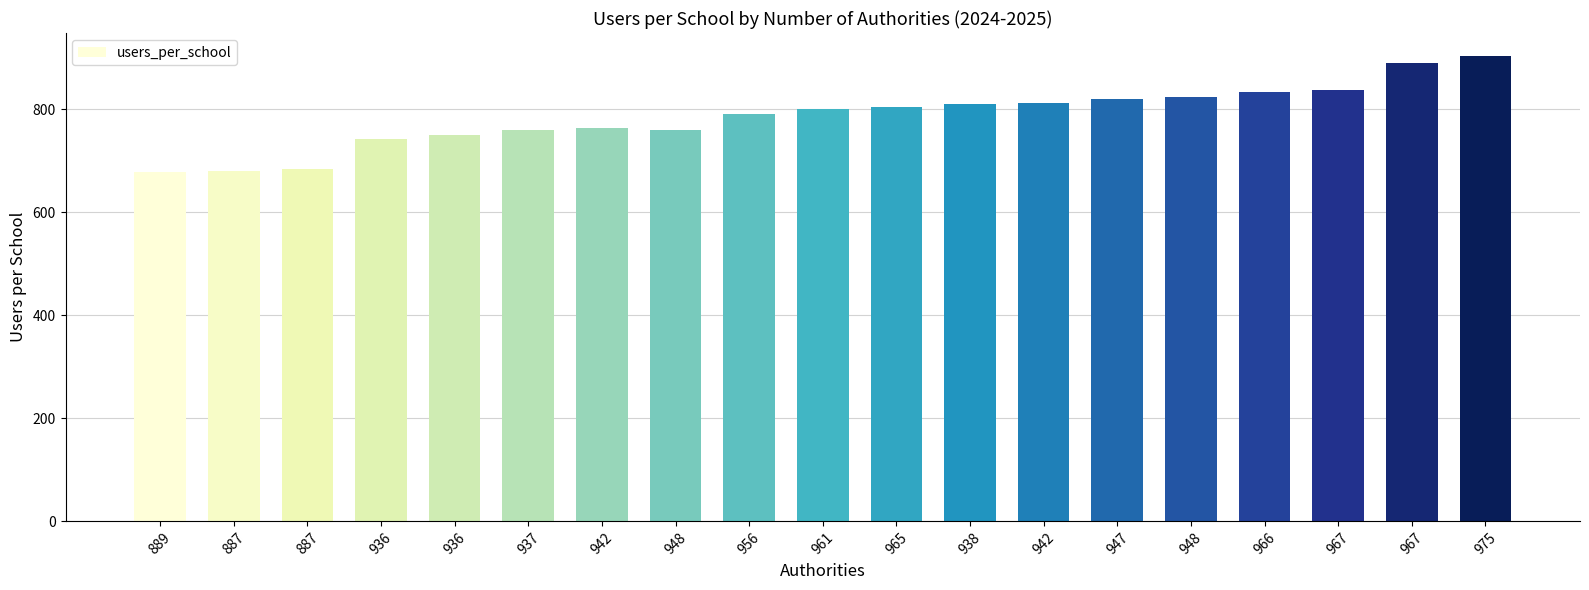

How many categories are shown in the chart?

19